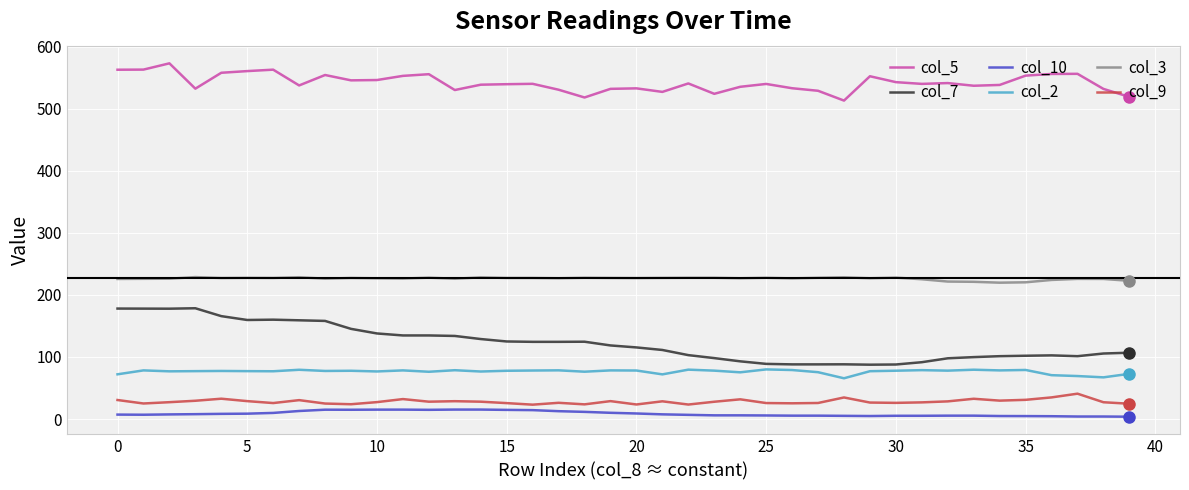

How many distinct data groups are displayed?

6